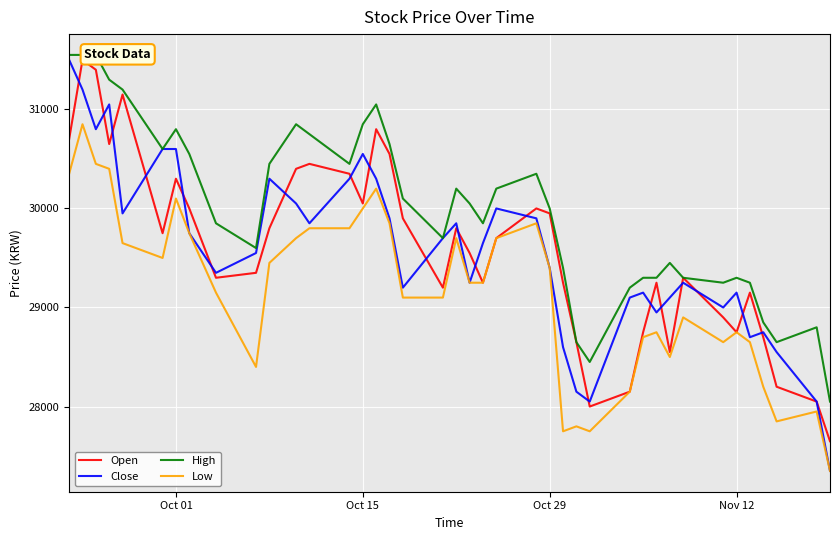

What is the lowest value of the Close series?

27350